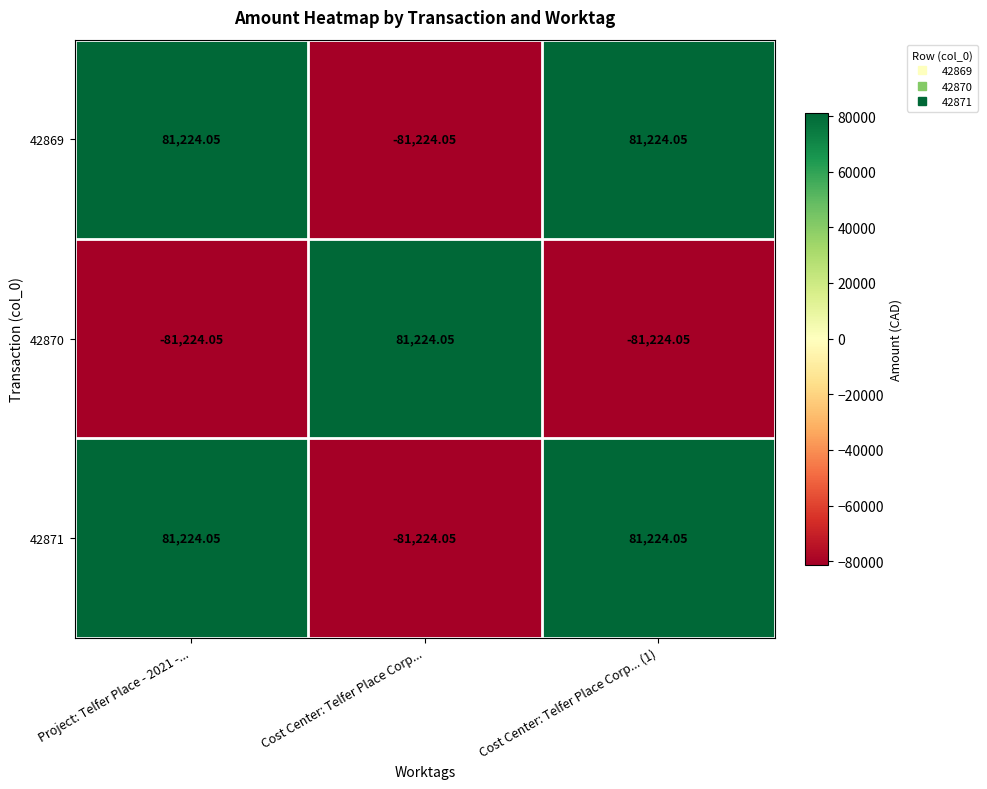

How many categories are shown in the chart?

3